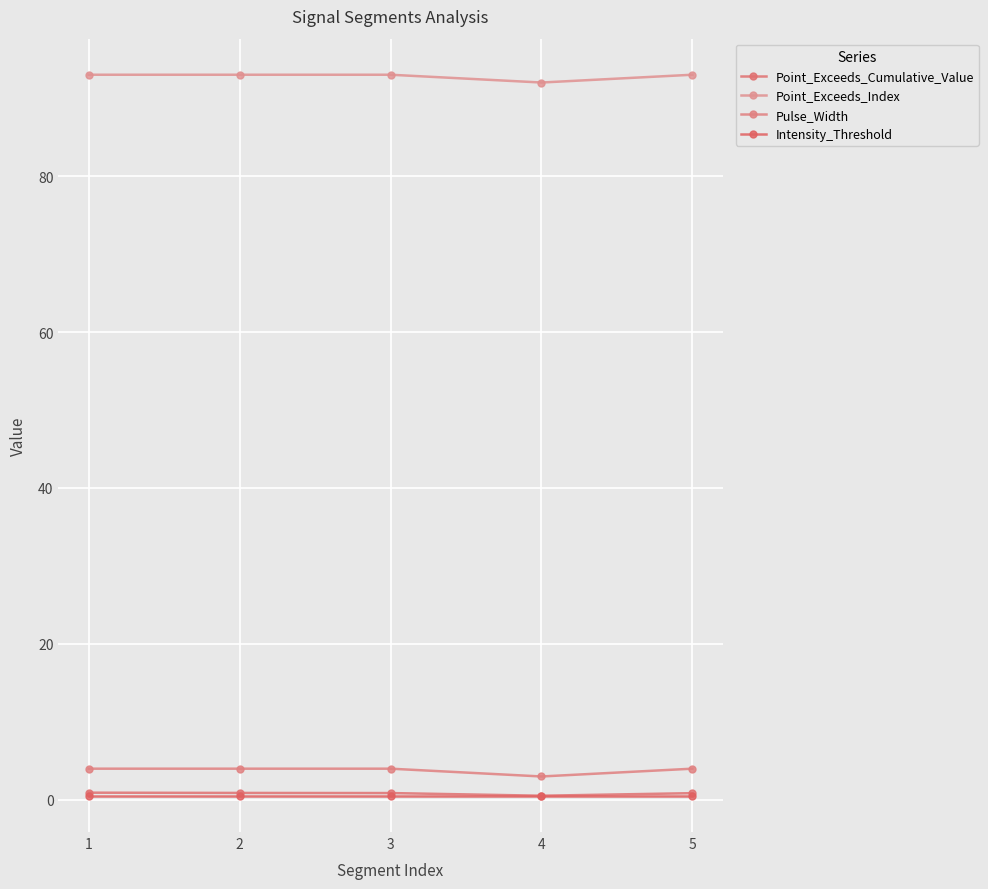

Which has a higher value, 5 or 2?

2